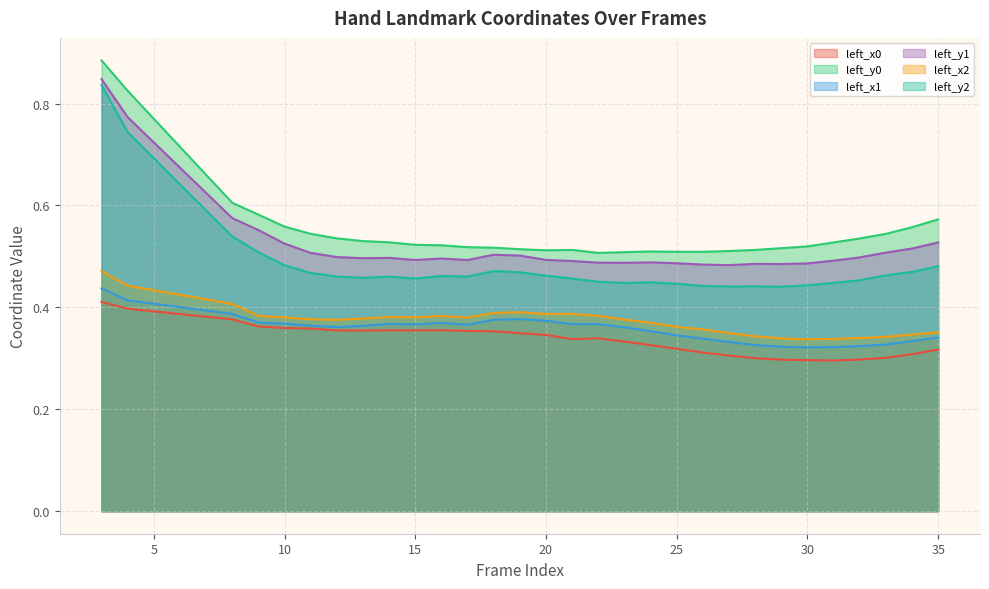

How many lines are shown in the chart?

6